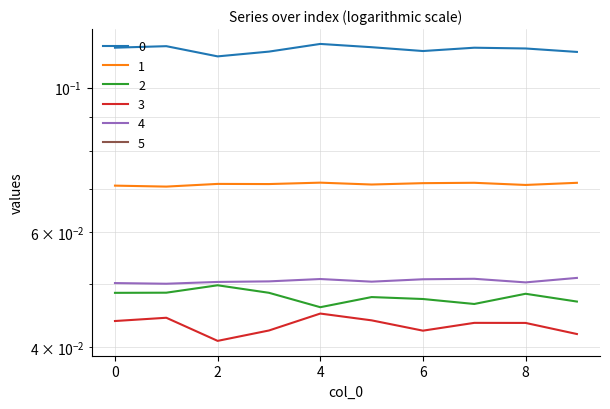

Is this an area chart (filled region under the line)?

No